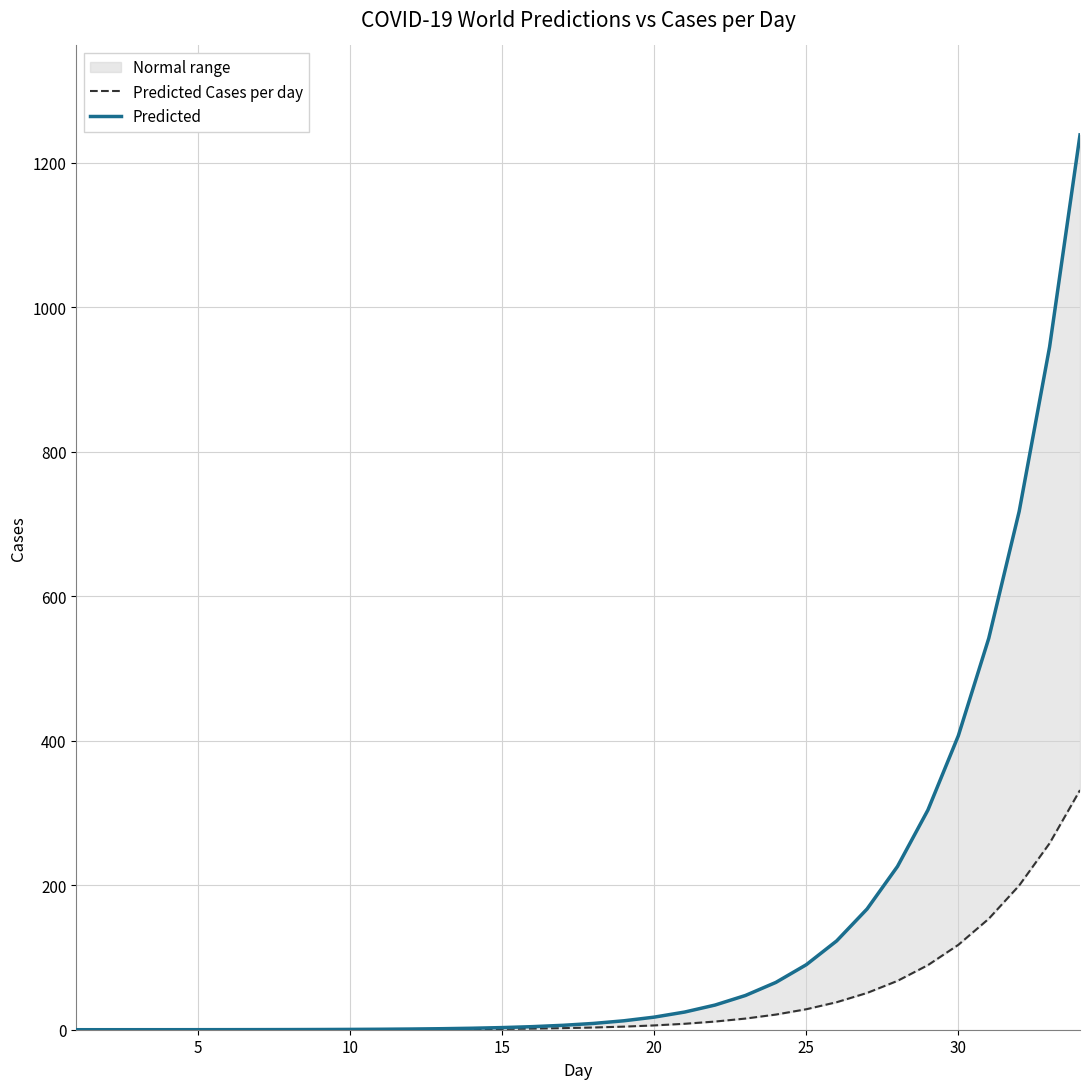

Read the Predicted Cases per day value at 15.

1.1